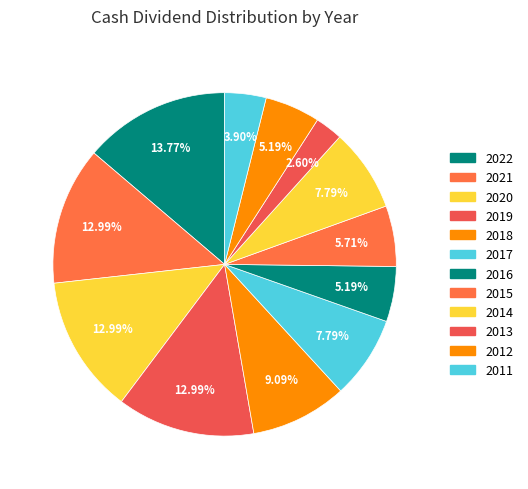

How many segments does this pie chart have?

12